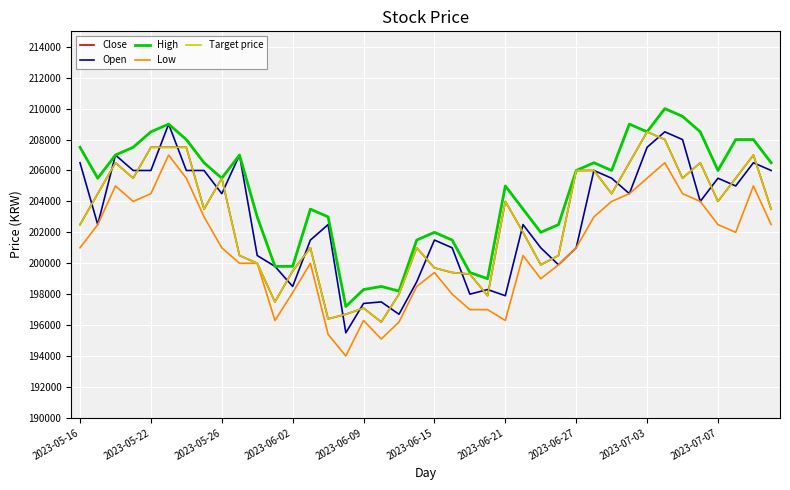

True or false: Low and Open cross at least once.

False